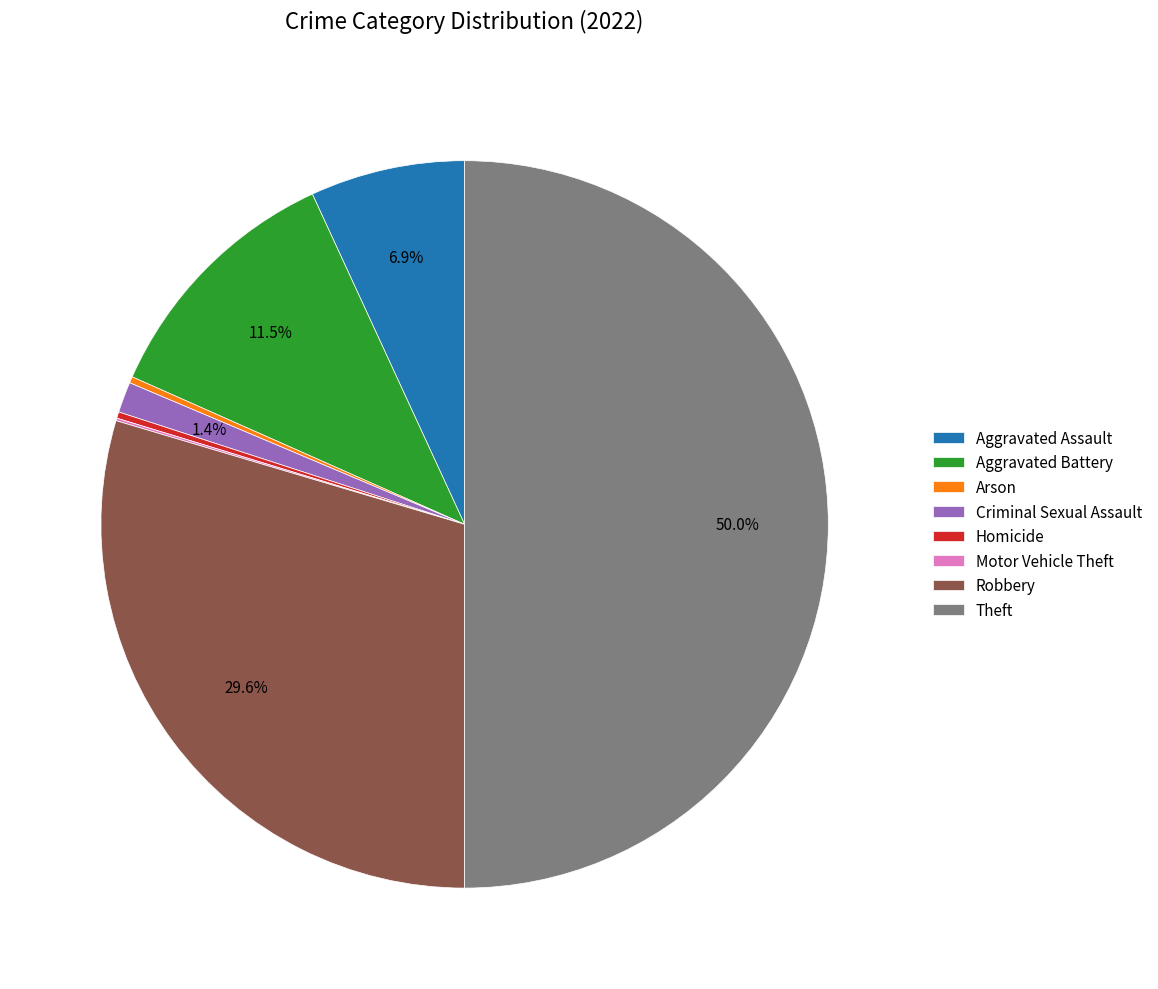

To the nearest percent, what is the combined percentage of Homicide and Robbery?

30%